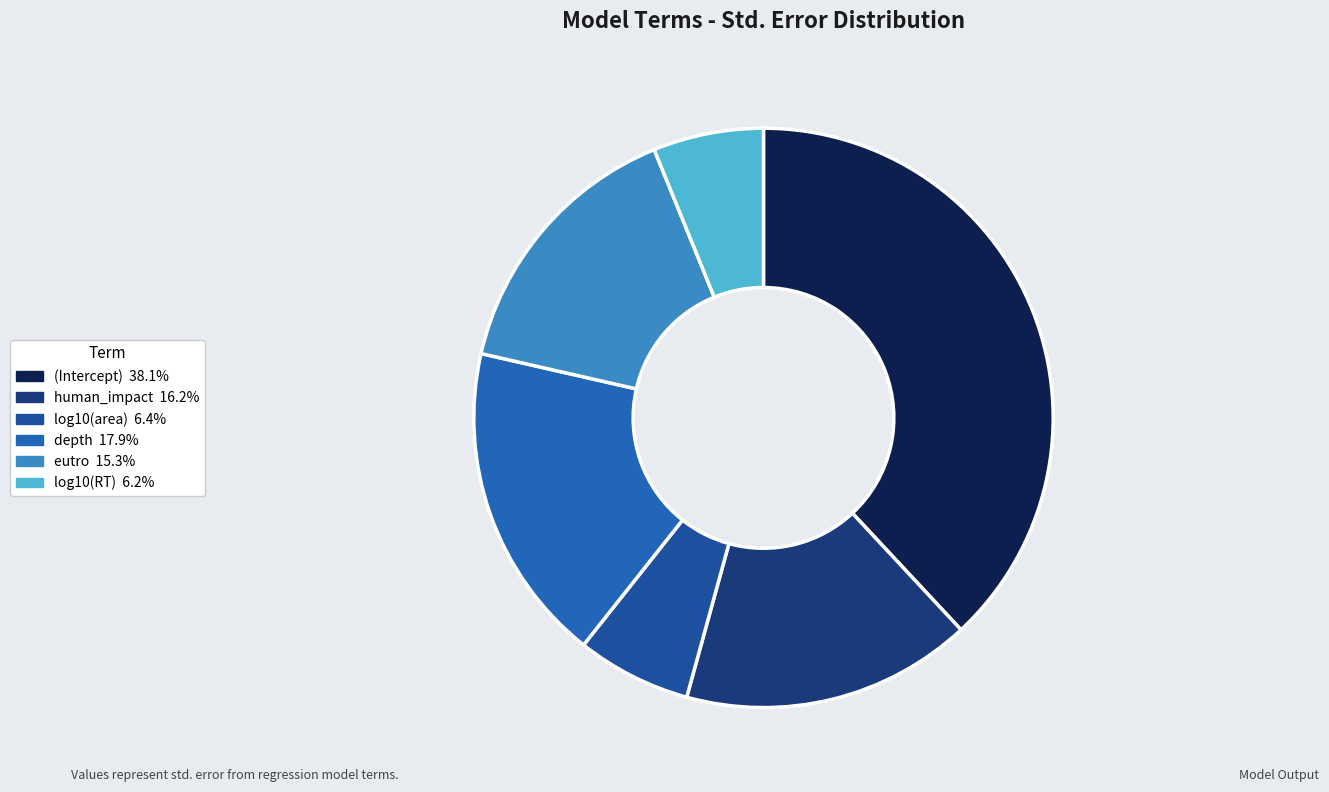

How many segments does this pie chart have?

6